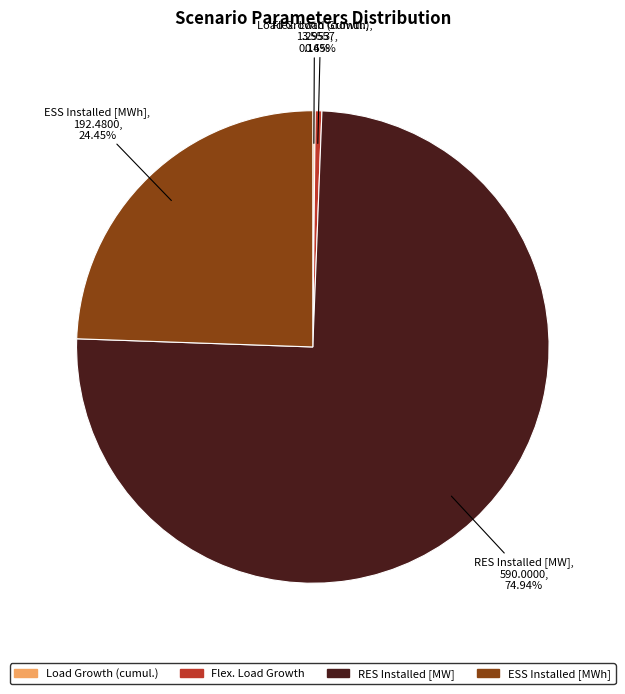

What portion of the pie excludes RES Installed [MW]?

25.1%